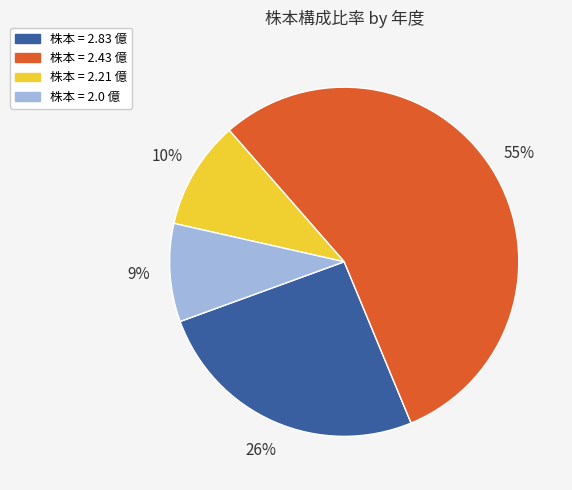

Does any single category account for the majority?

Yes